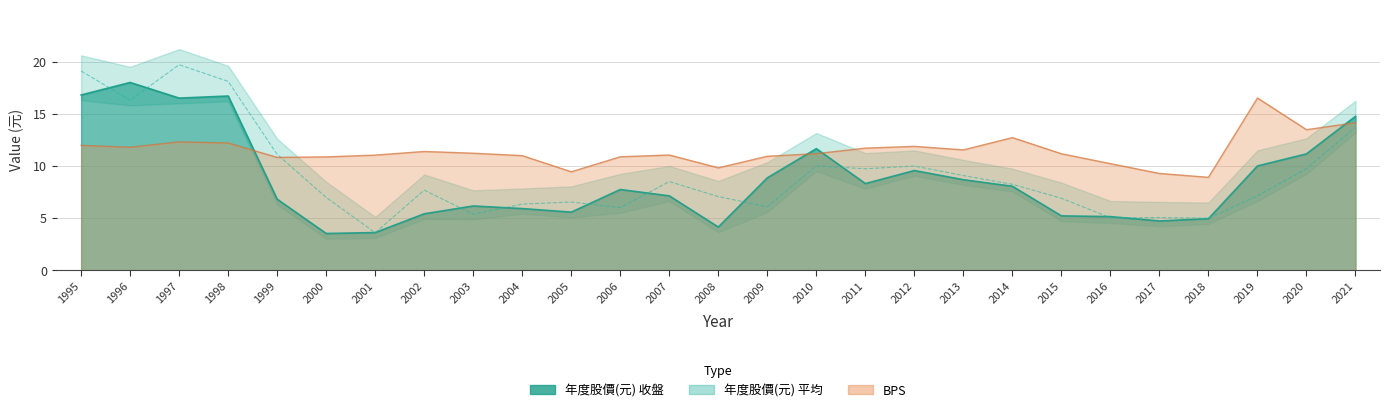

At which category does 年度股價(元)_close reach its first local valley?

1997